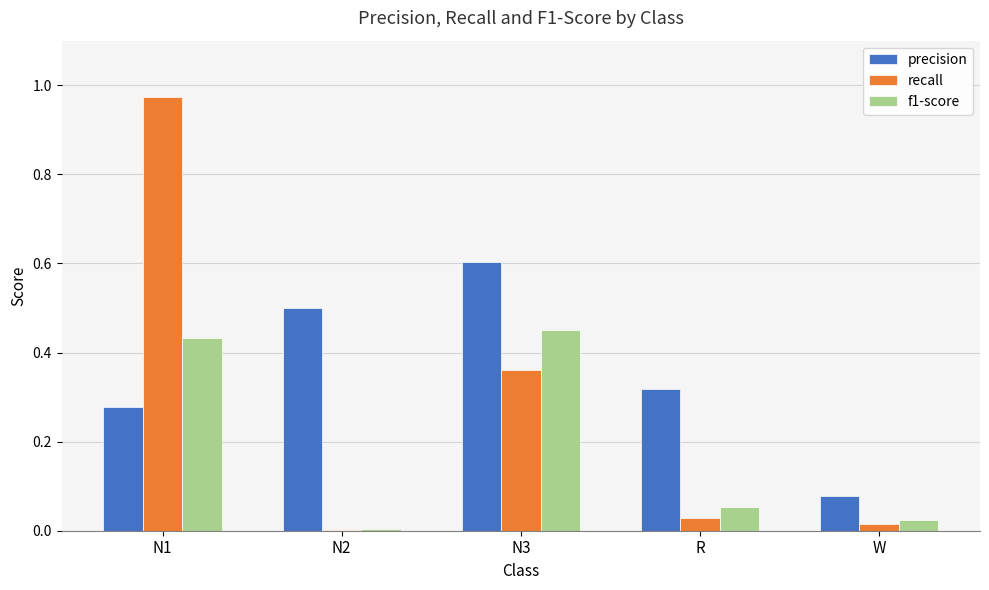

The recall series shows 0.0 at R. True or false?

True